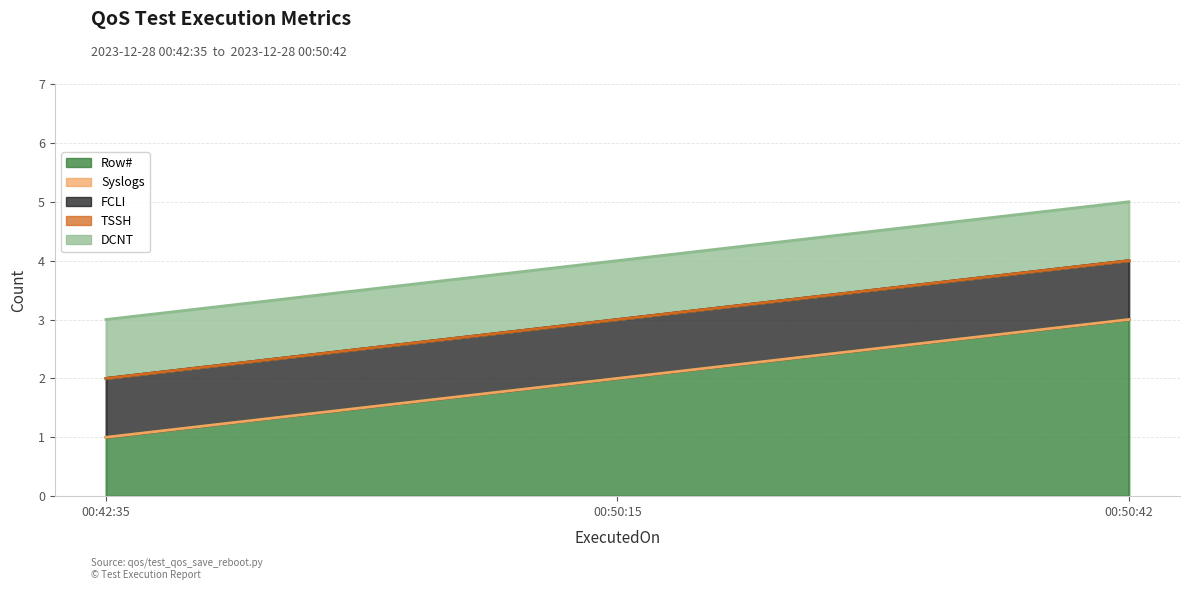

Does the chart have visible grid lines?

Yes